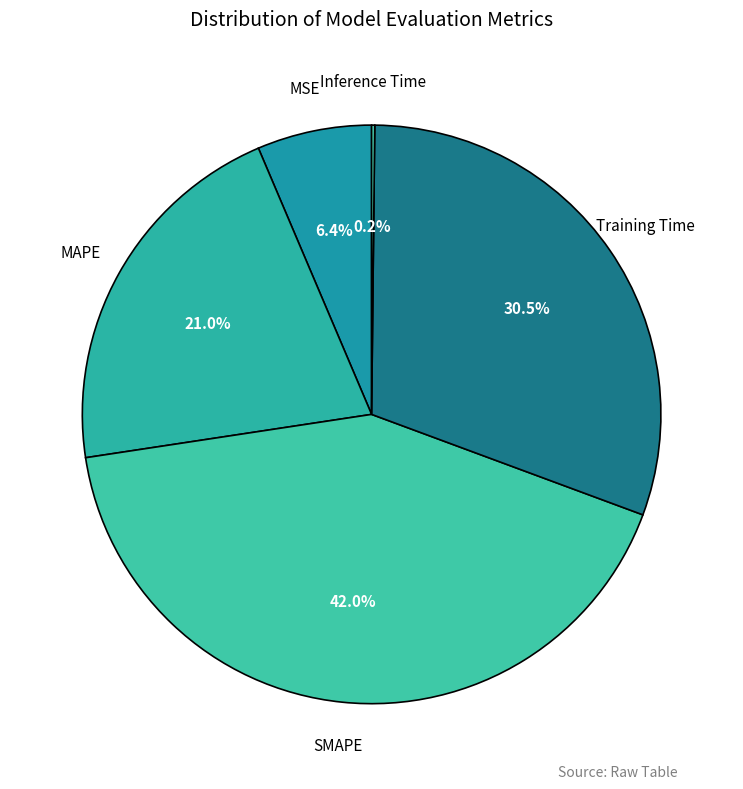

How many slices are in this pie chart?

5